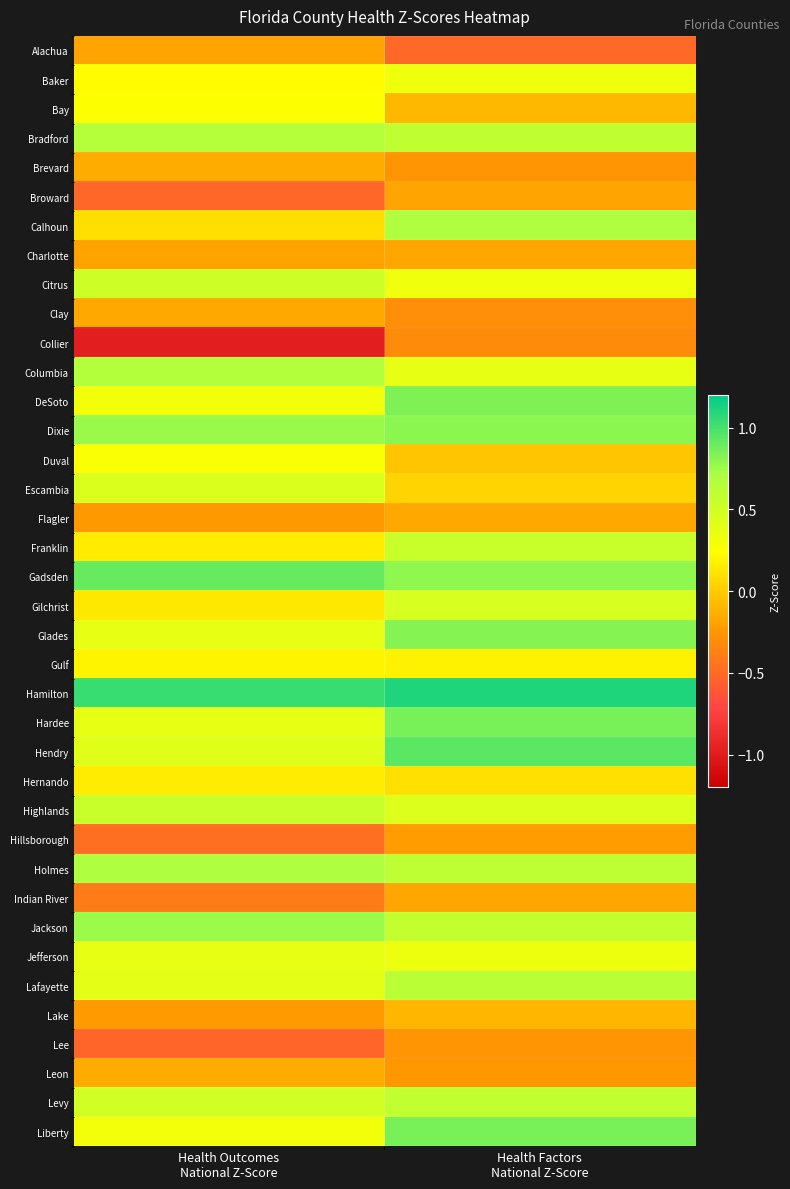

Reading left to right, what are all the values shown in this chart?

Alachua: Health Outcomes
National Z-Score=-0.2	Health Factors
National Z-Score=-0.5
Baker: Health Outcomes
National Z-Score=0.2	Health Factors
National Z-Score=0.3
Bay: Health Outcomes
National Z-Score=0.2	Health Factors
National Z-Score=-0.1
Bradford: Health Outcomes
National Z-Score=0.6	Health Factors
National Z-Score=0.6
Brevard: Health Outcomes
National Z-Score=-0.1	Health Factors
National Z-Score=-0.3
Broward: Health Outcomes
National Z-Score=-0.5	Health Factors
National Z-Score=-0.2
Calhoun: Health Outcomes
National Z-Score=0.1	Health Factors
National Z-Score=0.7
Charlotte: Health Outcomes
National Z-Score=-0.2	Health Factors
National Z-Score=-0.2
Citrus: Health Outcomes
National Z-Score=0.5	Health Factors
National Z-Score=0.3
Clay: Health Outcomes
National Z-Score=-0.2	Health Factors
National Z-Score=-0.3
Collier: Health Outcomes
National Z-Score=-1.0	Health Factors
National Z-Score=-0.3
Columbia: Health Outcomes
National Z-Score=0.7	Health Factors
National Z-Score=0.4
DeSoto: Health Outcomes
National Z-Score=0.3	Health Factors
National Z-Score=0.8
Dixie: Health Outcomes
National Z-Score=0.8	Health Factors
National Z-Score=0.8
Duval: Health Outcomes
National Z-Score=0.3	Health Factors
National Z-Score=-0.0
Escambia: Health Outcomes
National Z-Score=0.4	Health Factors
National Z-Score=0.0
Flagler: Health Outcomes
National Z-Score=-0.2	Health Factors
National Z-Score=-0.2
Franklin: Health Outcomes
National Z-Score=0.2	Health Factors
National Z-Score=0.5
Gadsden: Health Outcomes
National Z-Score=0.9	Health Factors
National Z-Score=0.8
Gilchrist: Health Outcomes
National Z-Score=0.1	Health Factors
National Z-Score=0.5
Glades: Health Outcomes
National Z-Score=0.4	Health Factors
National Z-Score=0.8
Gulf: Health Outcomes
National Z-Score=0.2	Health Factors
National Z-Score=0.2
Hamilton: Health Outcomes
National Z-Score=1.0	Health Factors
National Z-Score=1.1
Hardee: Health Outcomes
National Z-Score=0.4	Health Factors
National Z-Score=0.9
Hendry: Health Outcomes
National Z-Score=0.4	Health Factors
National Z-Score=0.9
Hernando: Health Outcomes
National Z-Score=0.2	Health Factors
National Z-Score=0.1
Highlands: Health Outcomes
National Z-Score=0.5	Health Factors
National Z-Score=0.4
Hillsborough: Health Outcomes
National Z-Score=-0.5	Health Factors
National Z-Score=-0.2
Holmes: Health Outcomes
National Z-Score=0.7	Health Factors
National Z-Score=0.6
Indian River: Health Outcomes
National Z-Score=-0.4	Health Factors
National Z-Score=-0.2
Jackson: Health Outcomes
National Z-Score=0.8	Health Factors
National Z-Score=0.6
Jefferson: Health Outcomes
National Z-Score=0.4	Health Factors
National Z-Score=0.3
Lafayette: Health Outcomes
National Z-Score=0.4	Health Factors
National Z-Score=0.6
Lake: Health Outcomes
National Z-Score=-0.2	Health Factors
National Z-Score=-0.1
Lee: Health Outcomes
National Z-Score=-0.5	Health Factors
National Z-Score=-0.3
Leon: Health Outcomes
National Z-Score=-0.2	Health Factors
National Z-Score=-0.2
Levy: Health Outcomes
National Z-Score=0.5	Health Factors
National Z-Score=0.6
Liberty: Health Outcomes
National Z-Score=0.3	Health Factors
National Z-Score=0.9